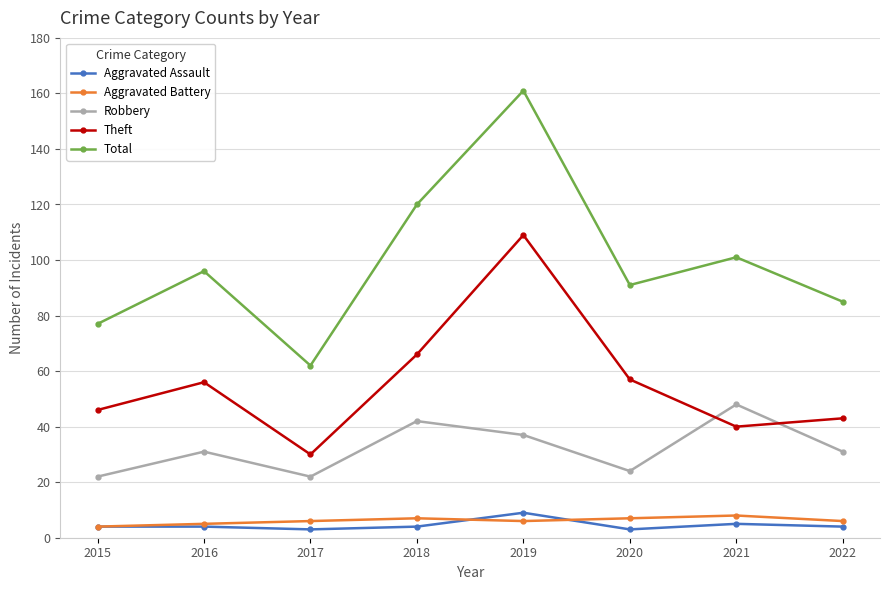

Reading left to right, extract all data points from this chart.

Aggravated Assault: 4	4	3	4	9	3	5	4
Aggravated Battery: 4	5	6	7	6	7	8	6
Robbery: 22	31	22	42	37	24	48	31
Theft: 46	56	30	66	109	57	40	43
Total: 77	96	62	120	161	91	101	85